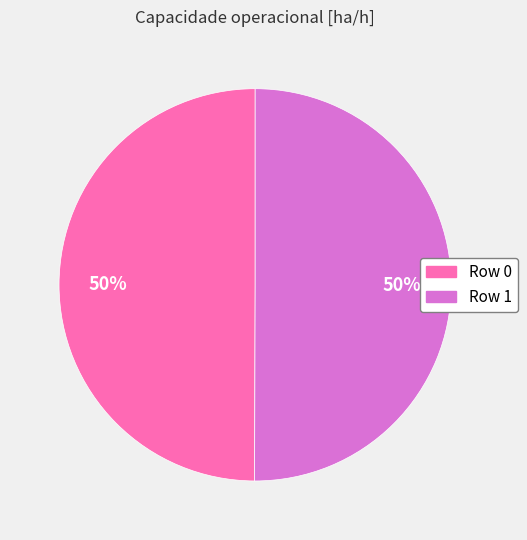

True or false: Row 1 accounts for 35% of the total.

False